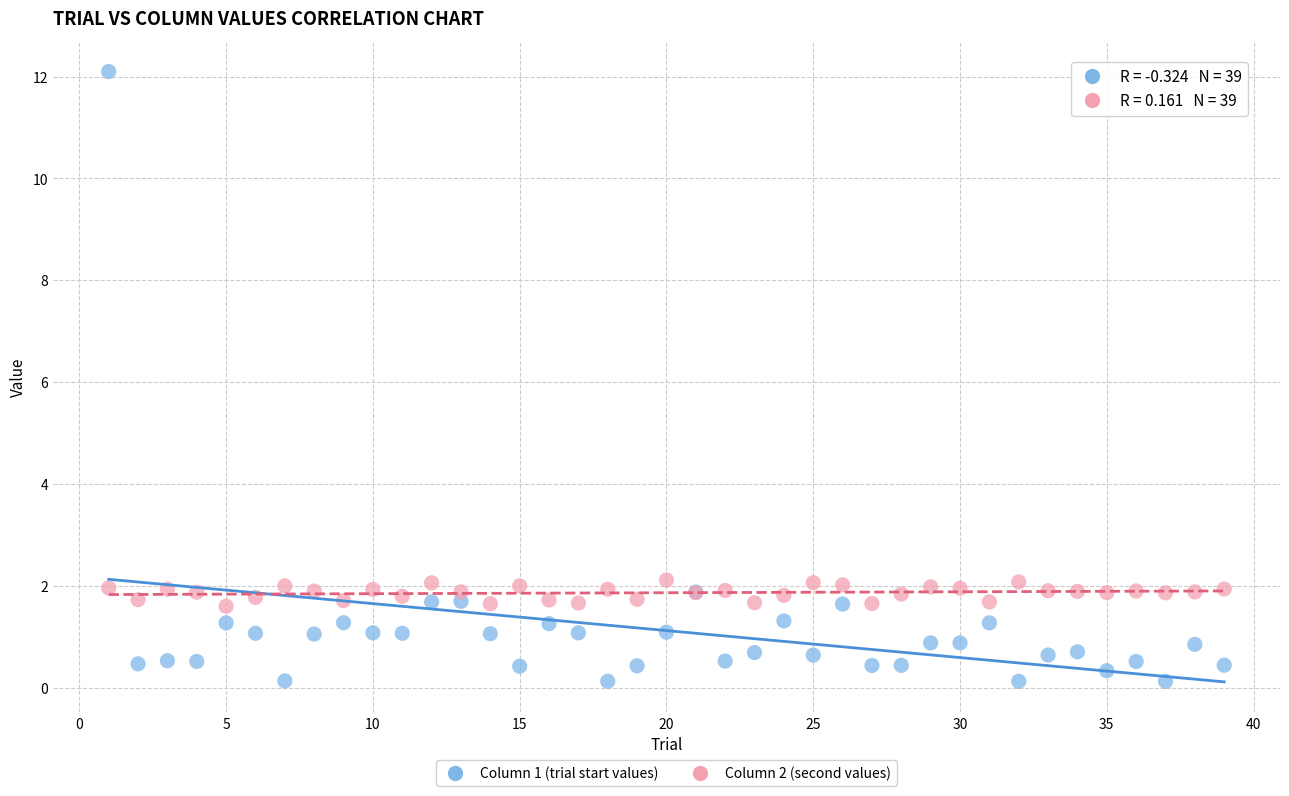

What is the X range (max minus min) for the scatter plot?

38.0